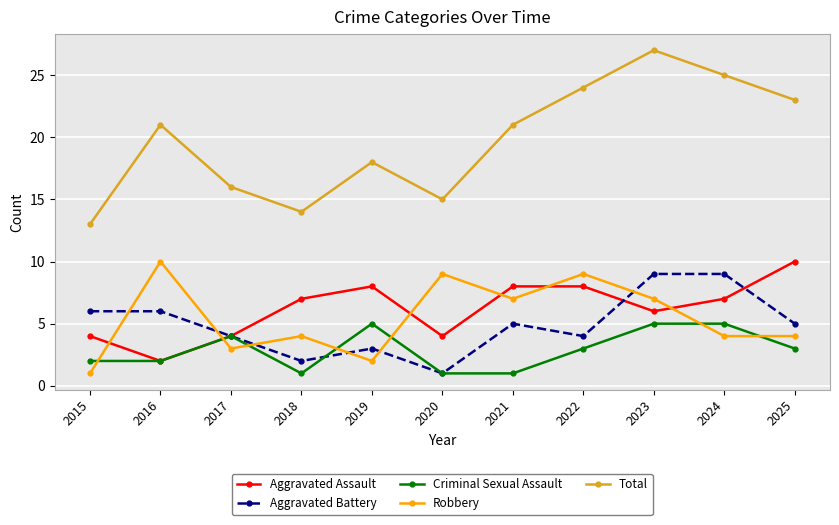

The value of Aggravated Battery at 2025 is 5. True or false?

True